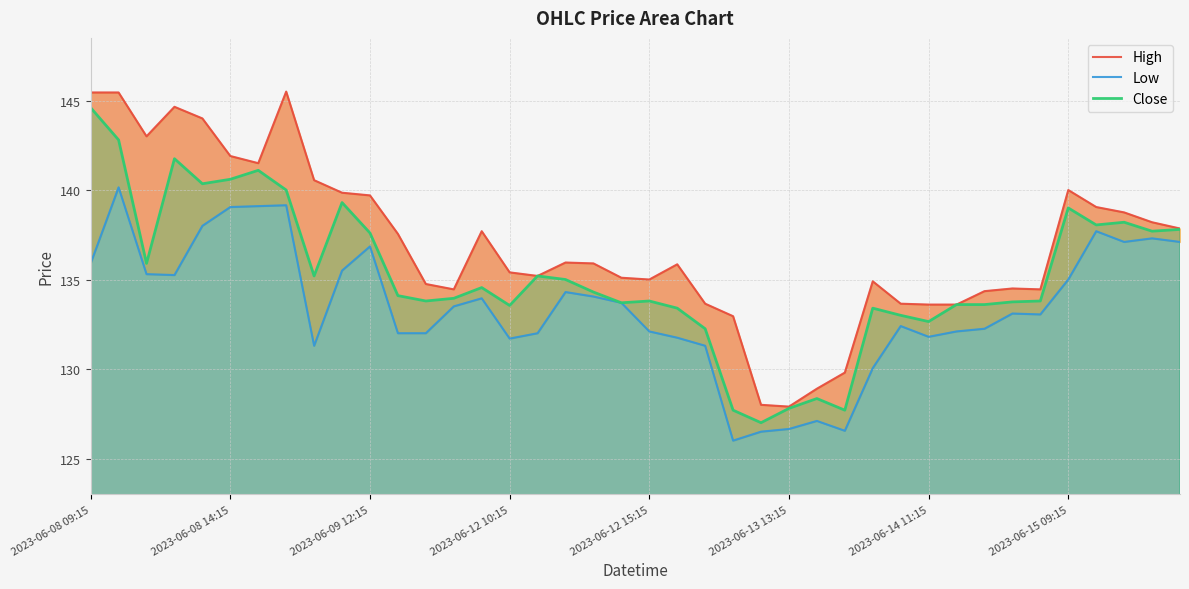

What is the difference between the Close values at 24 and 38?

10.7